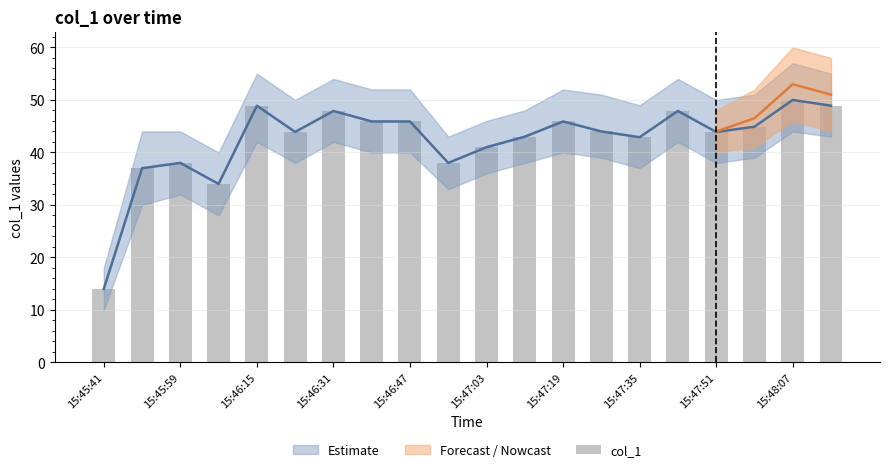

Read the value at 15:45:59.

37.0